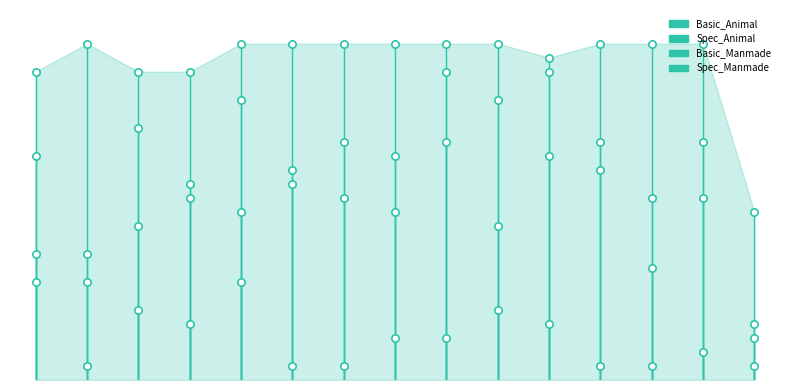

Is the value of Spec_Animal at Sub03 greater than the value of Basic_Manmade at Sub14?

No